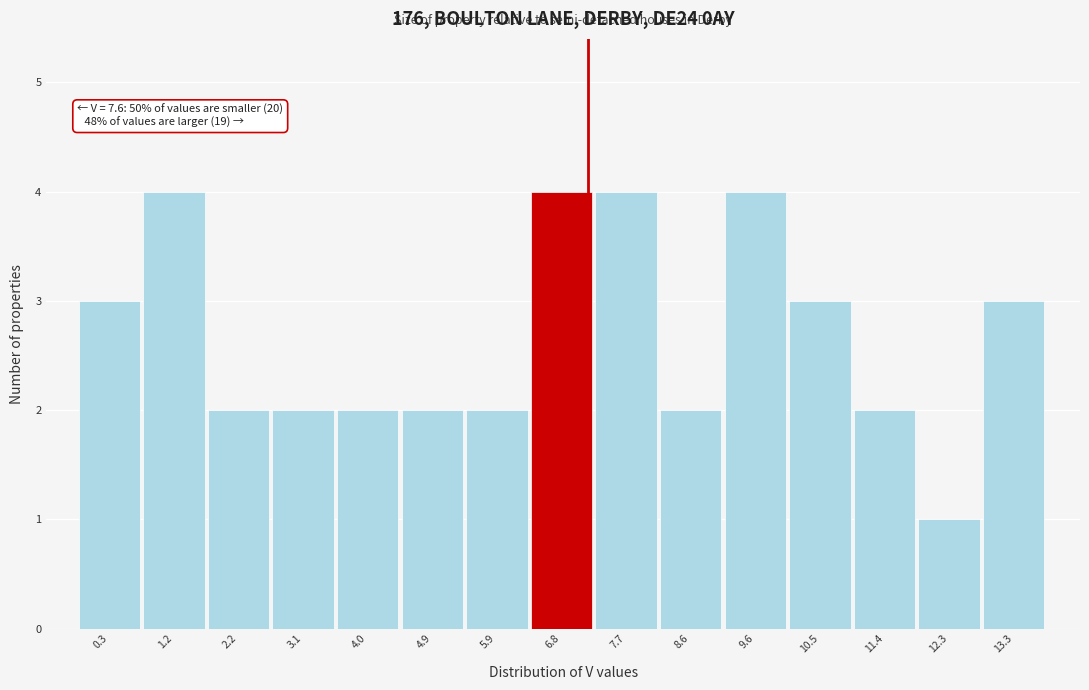

Reading left to right, extract all data points from this chart.

3	4	2	2	2	2	2	4	4	2	4	3	2	1	3